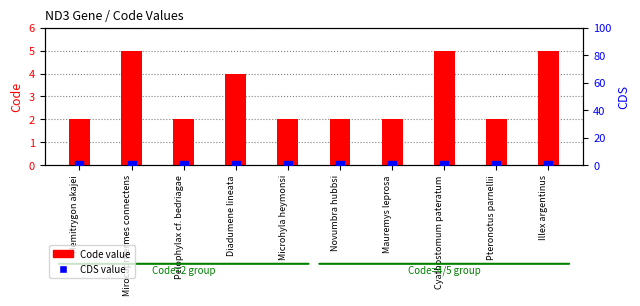

Is the value of CDS value at Novumbra hubbsi greater than the value of Code value at Mauremys leprosa?

No